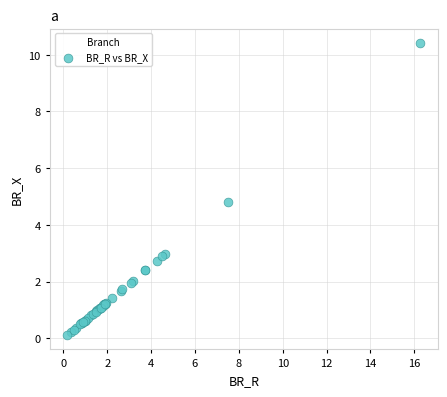

What Y value in the scatter plot is closest to 5?

4.8